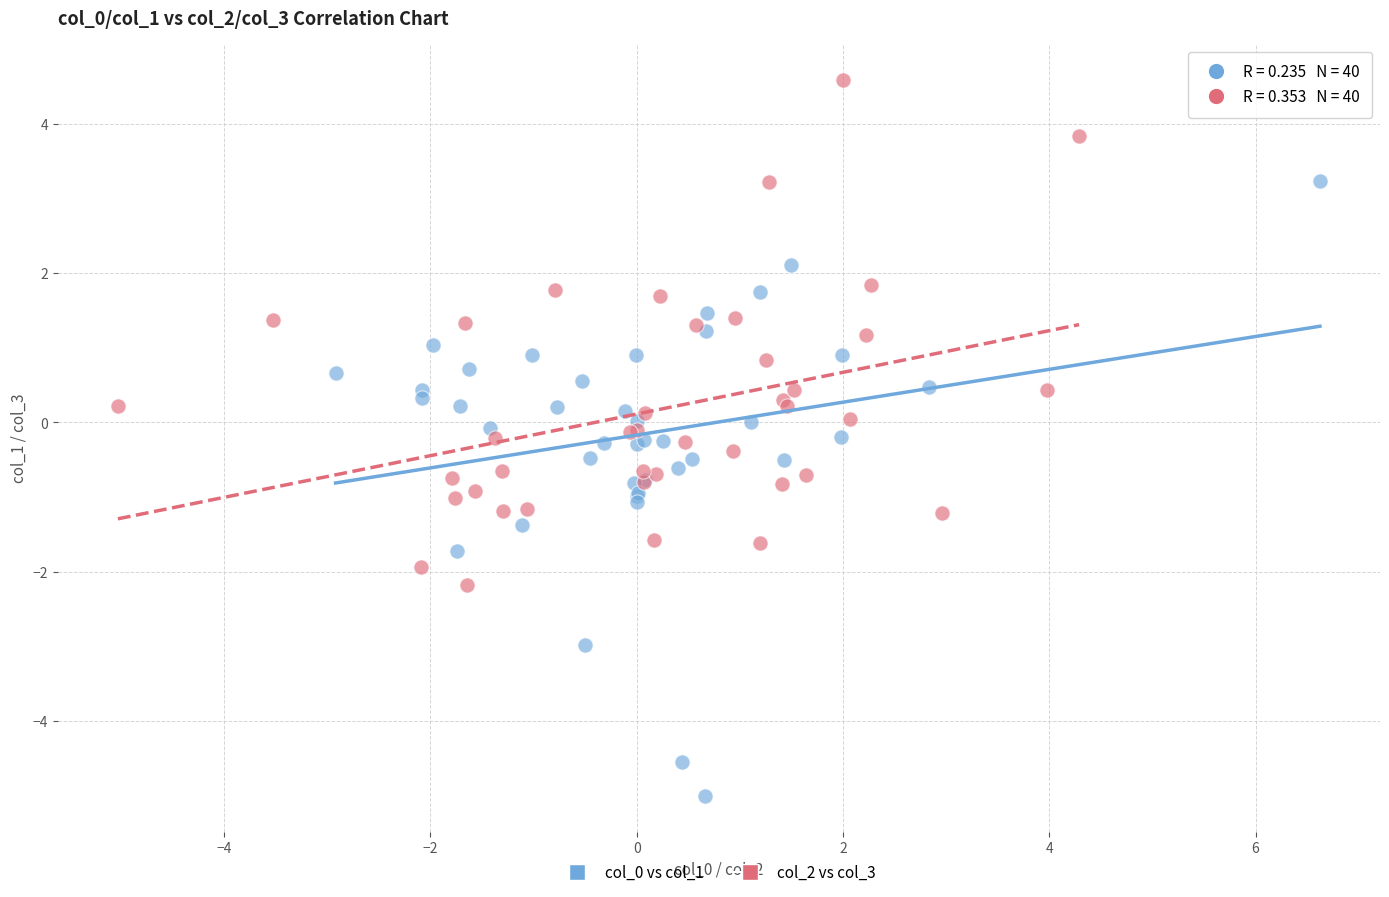

Which series contains the highest Y value?

col_2 vs col_3